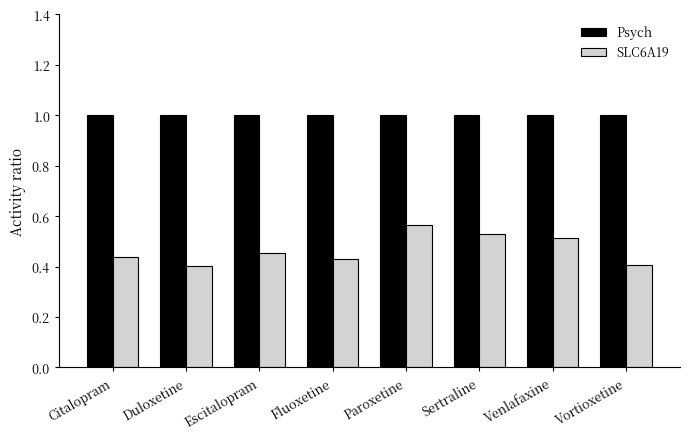

What is the sum of all SLC6A19 values?

3.7